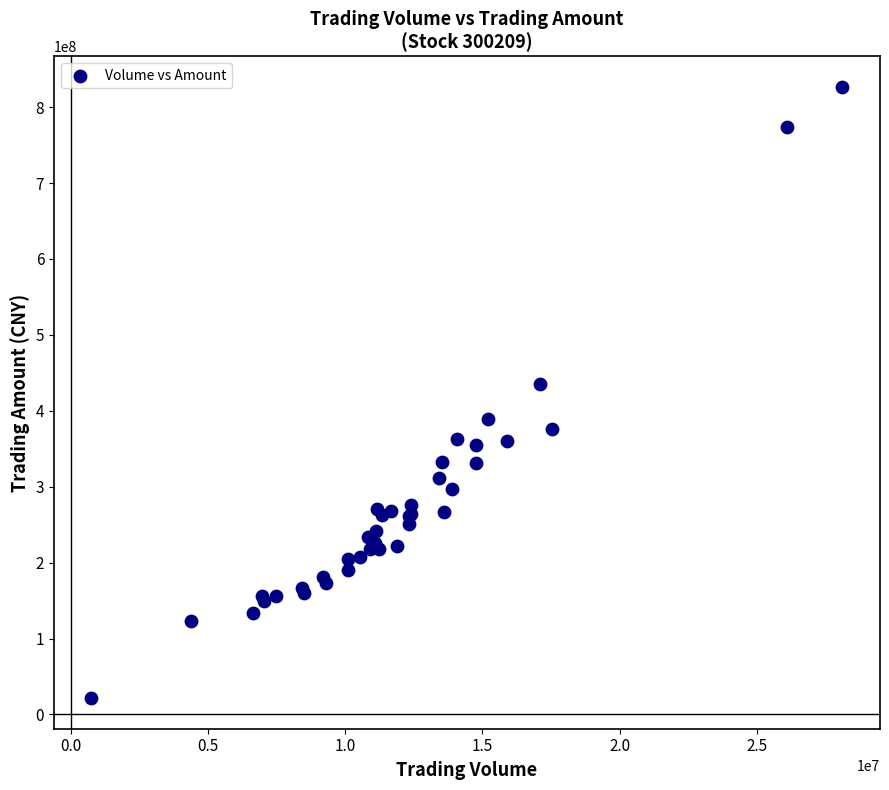

What Y value in the scatter plot is closest to 424045046?

435904569.2